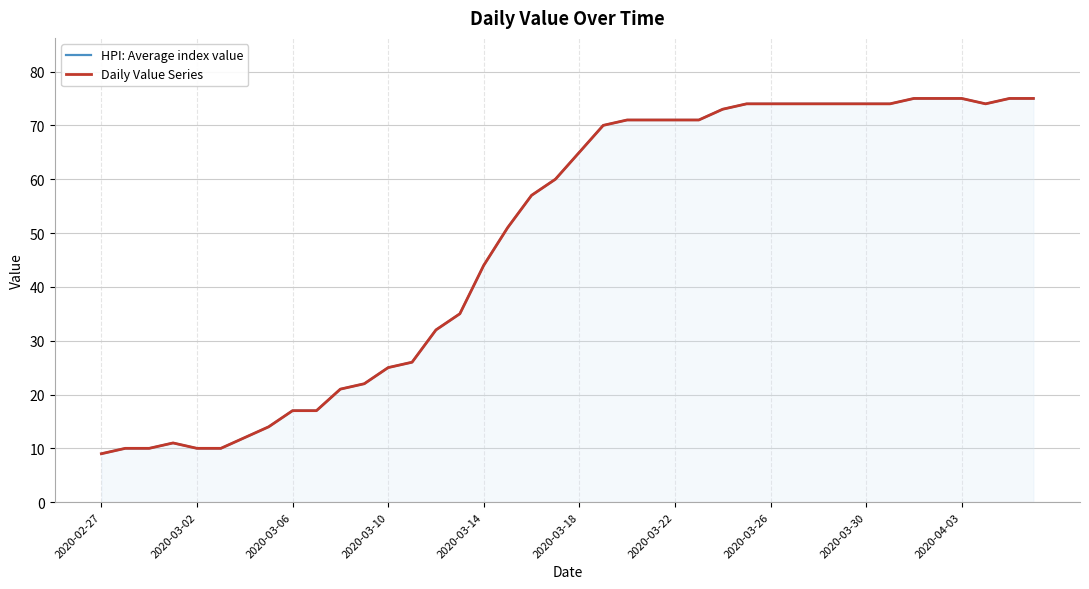

The value of HPI: Average index value at 22 is 19. True or false?

False